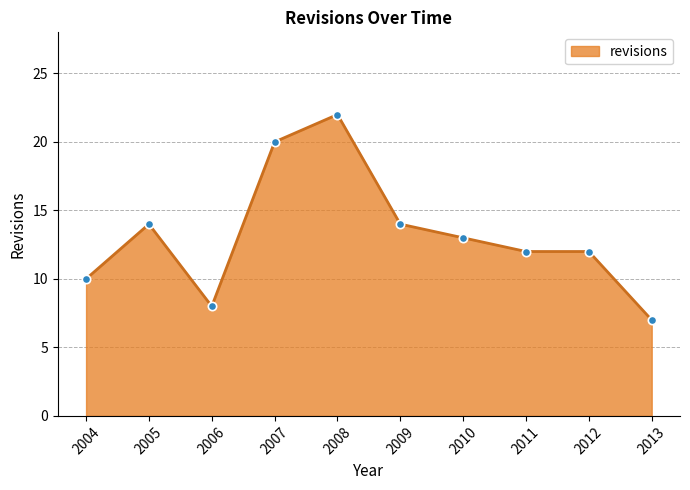

Where does the data first go above 13?

2005